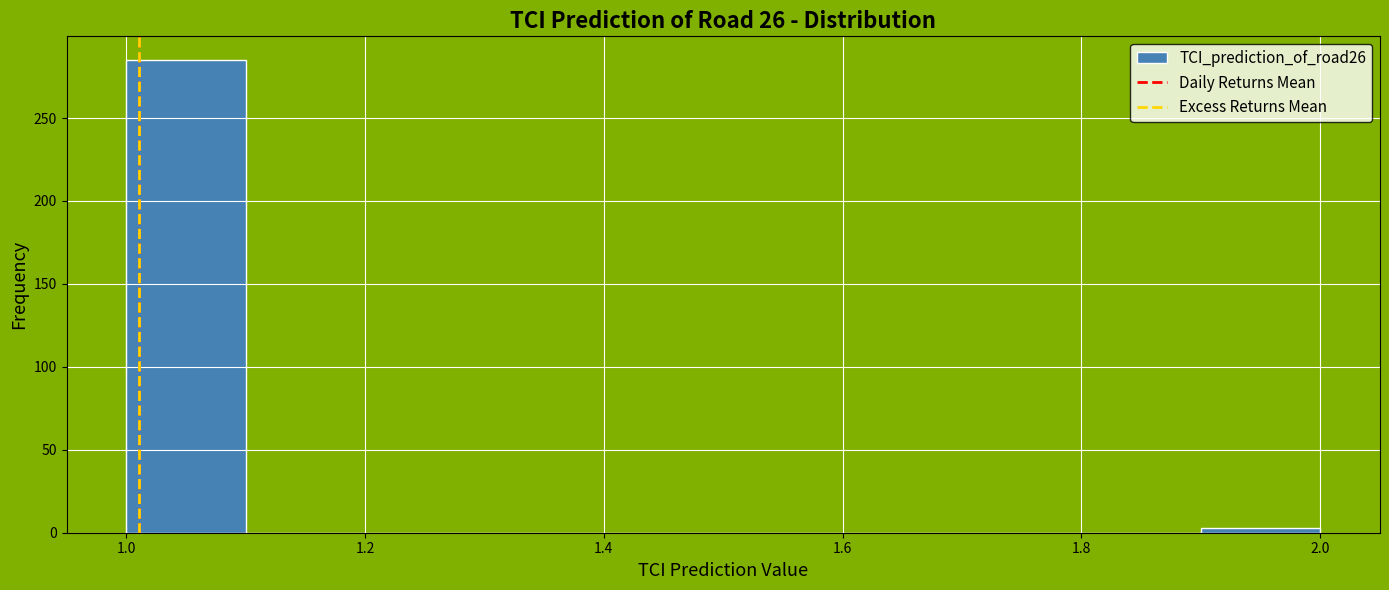

What is the height of the bar covering 1.0 to 1.1 on the x-axis? The values are not printed on the chart, so give them approximately, as read against the axis.

285